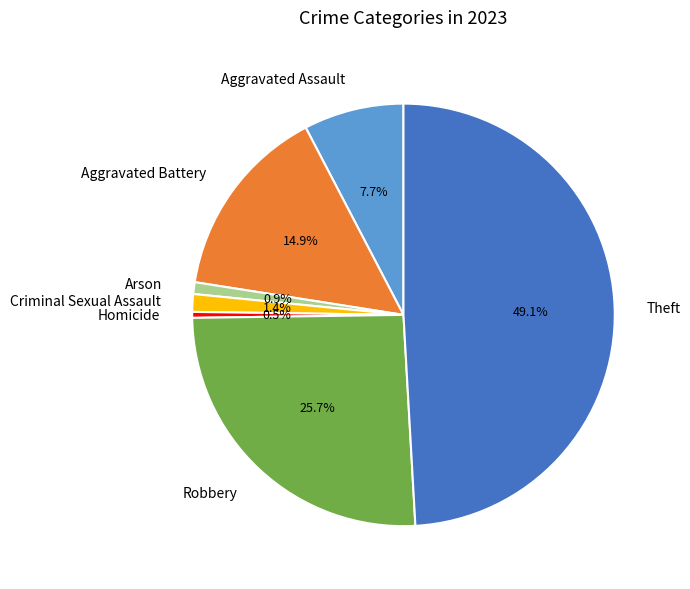

Does any single category account for the majority?

No